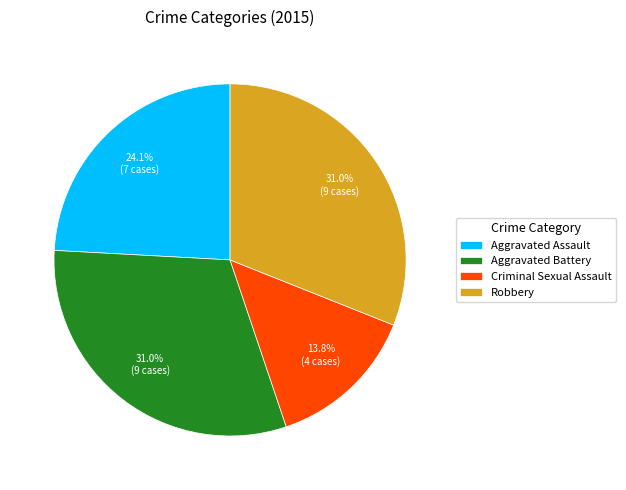

Which slice is the smallest?

Criminal Sexual Assault